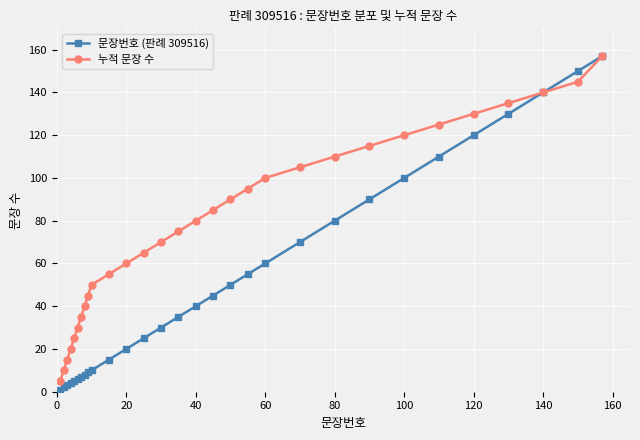

What is the value of the 누적 문장 수 point at the 12th from the left?

60